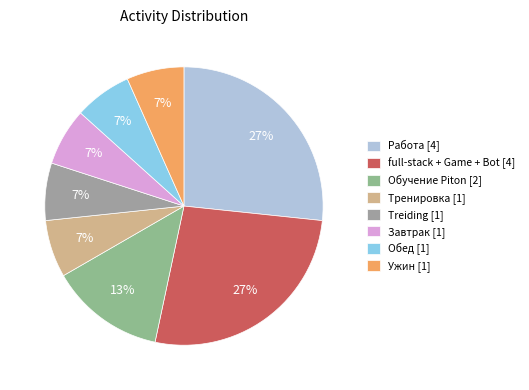

How many segments does this pie chart have?

8